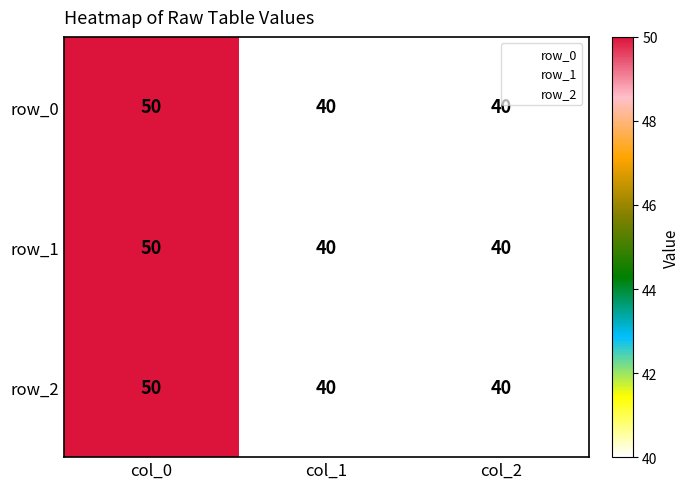

What is the total value across all series at col_1?

120